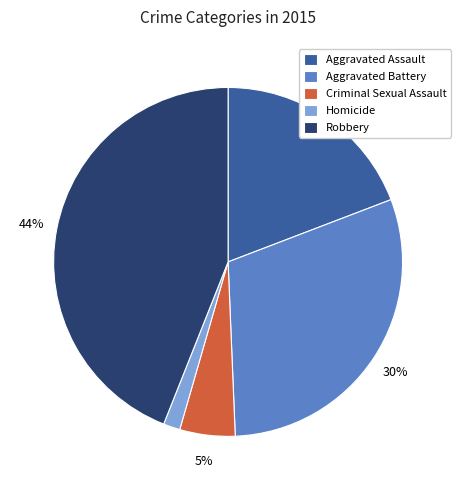

What percentage is the Aggravated Assault slice, to the nearest percent?

19%